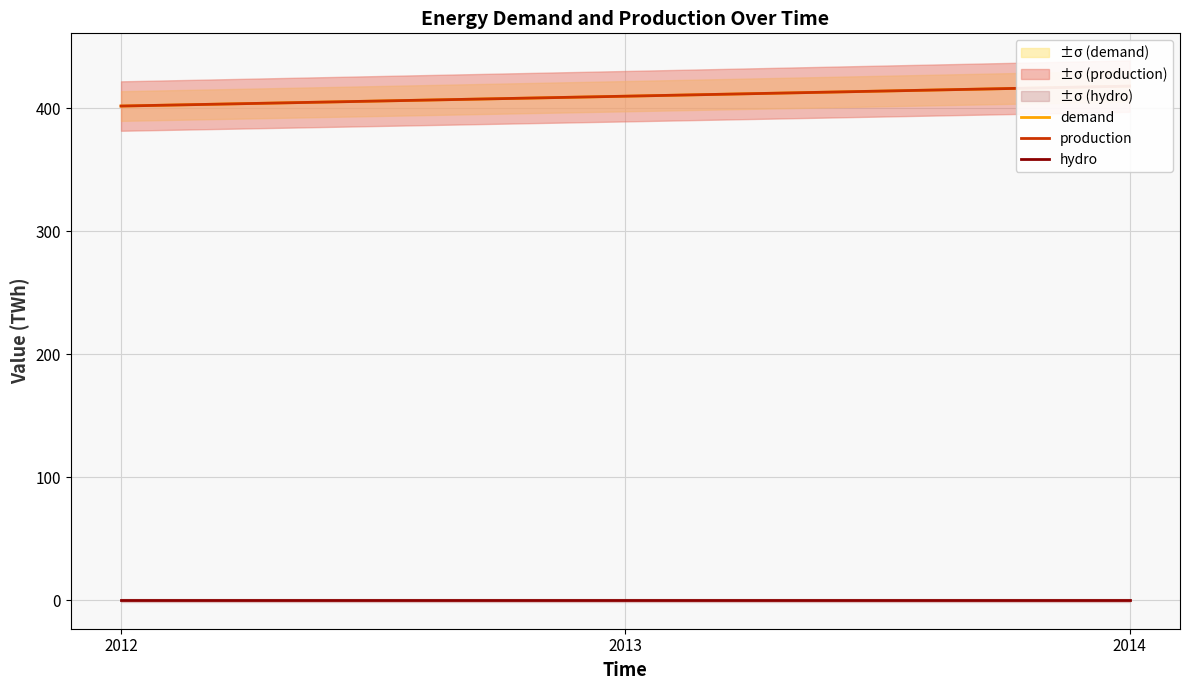

At which label does production first exceed 409?

2013